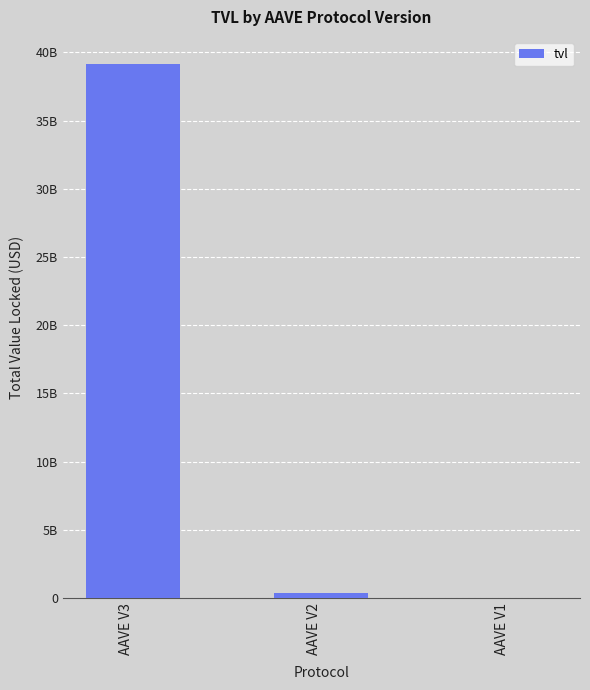

What is the greatest value displayed?

39178681253.9